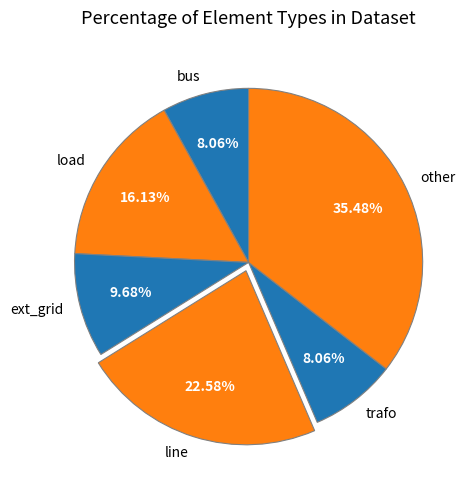

Count the number of slices in the pie.

6